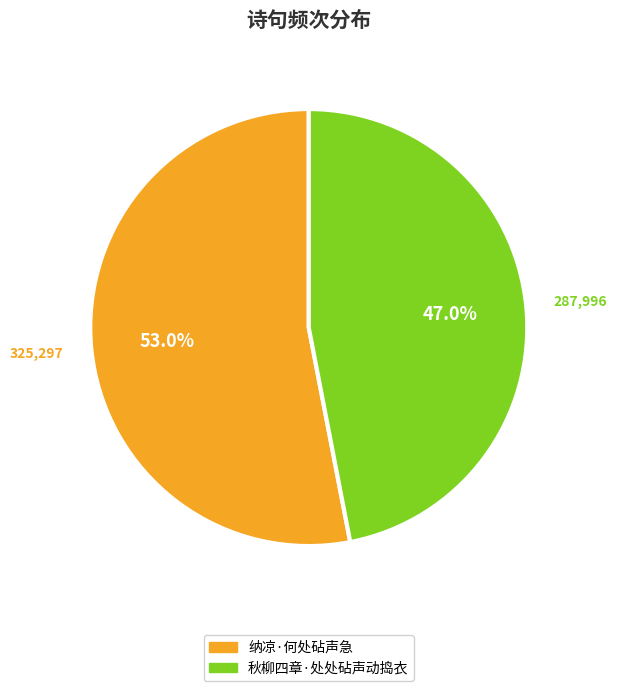

Which slice represents more than half of the pie?

纳凉·何处砧声急